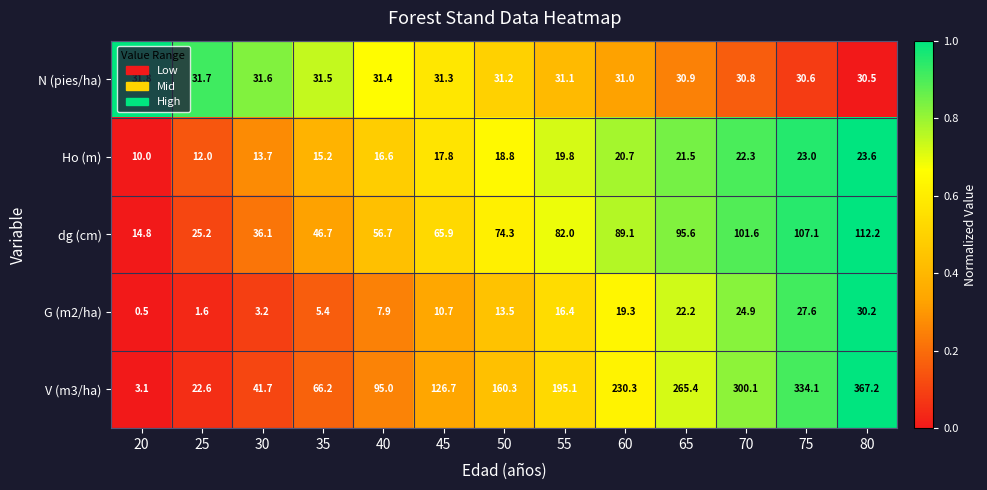

The dg (cm) series shows 24.6 at 75. True or false?

False